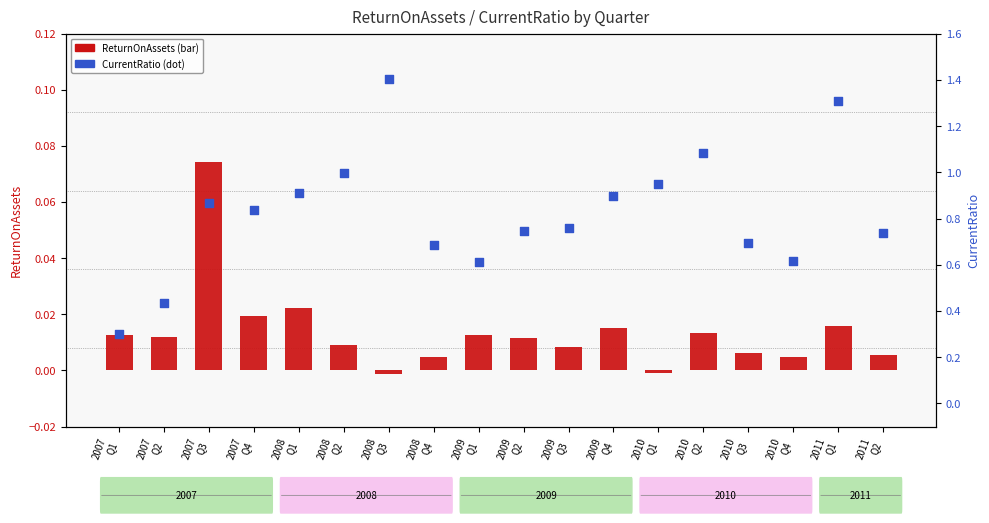

Which series has the largest Y range (max minus min)?

CurrentRatio